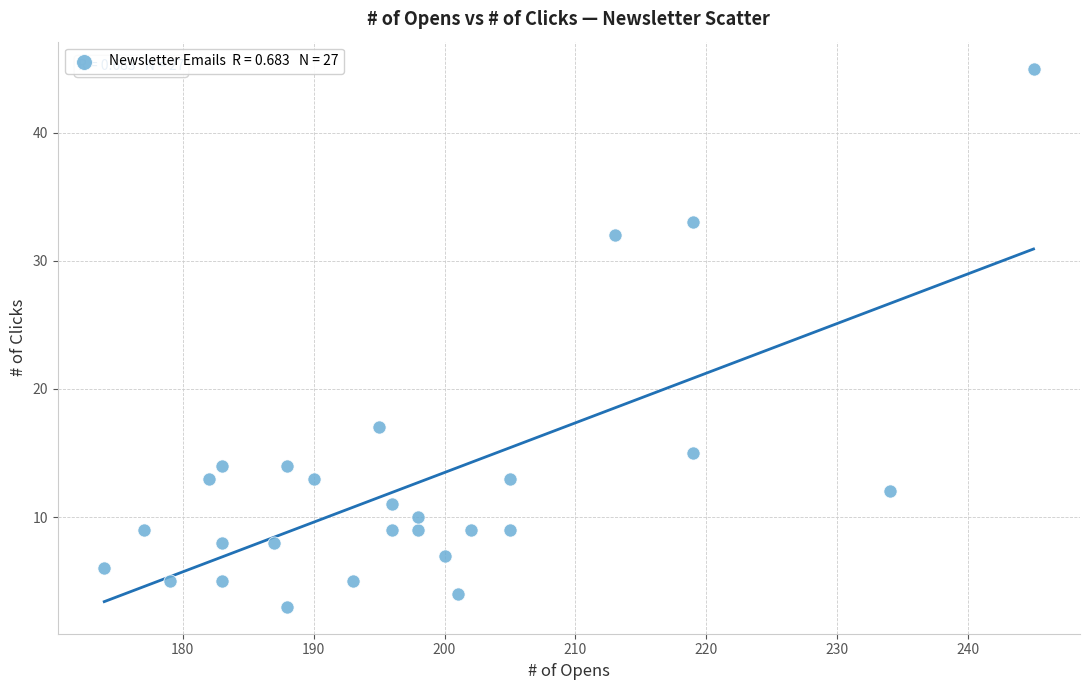

What Y value in the scatter plot is closest to 24?

17